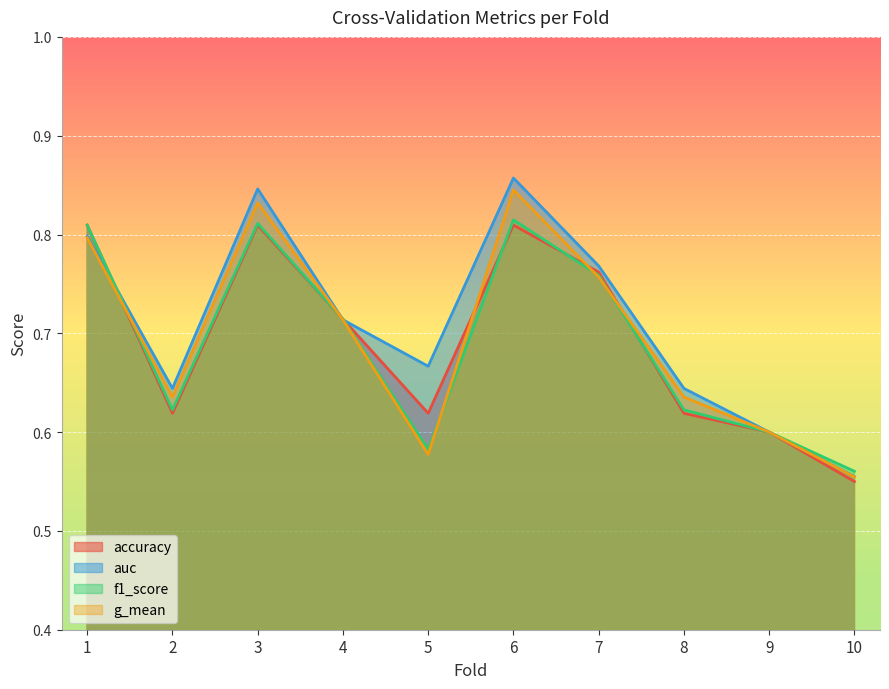

The value of accuracy at 9 is 0.4. True or false?

False